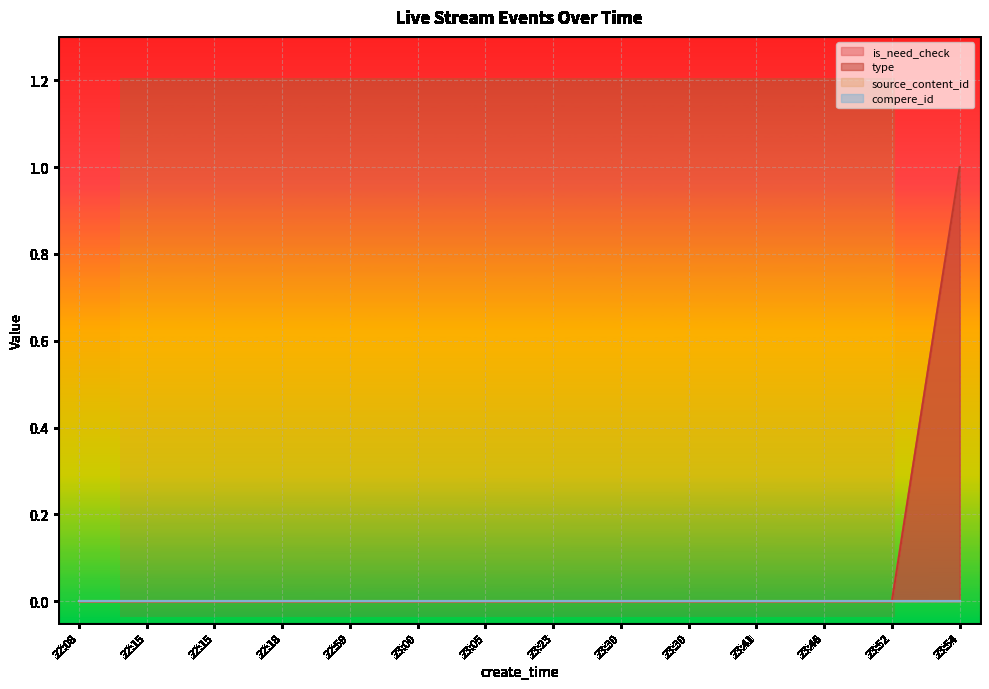

The value of is_need_check at 22:59 is 1. True or false?

False